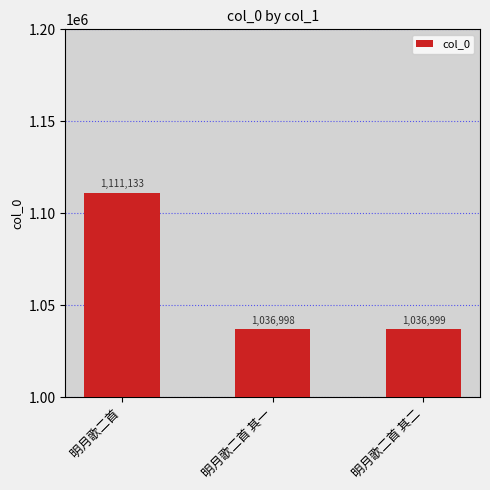

What is the smallest value displayed?

1036998